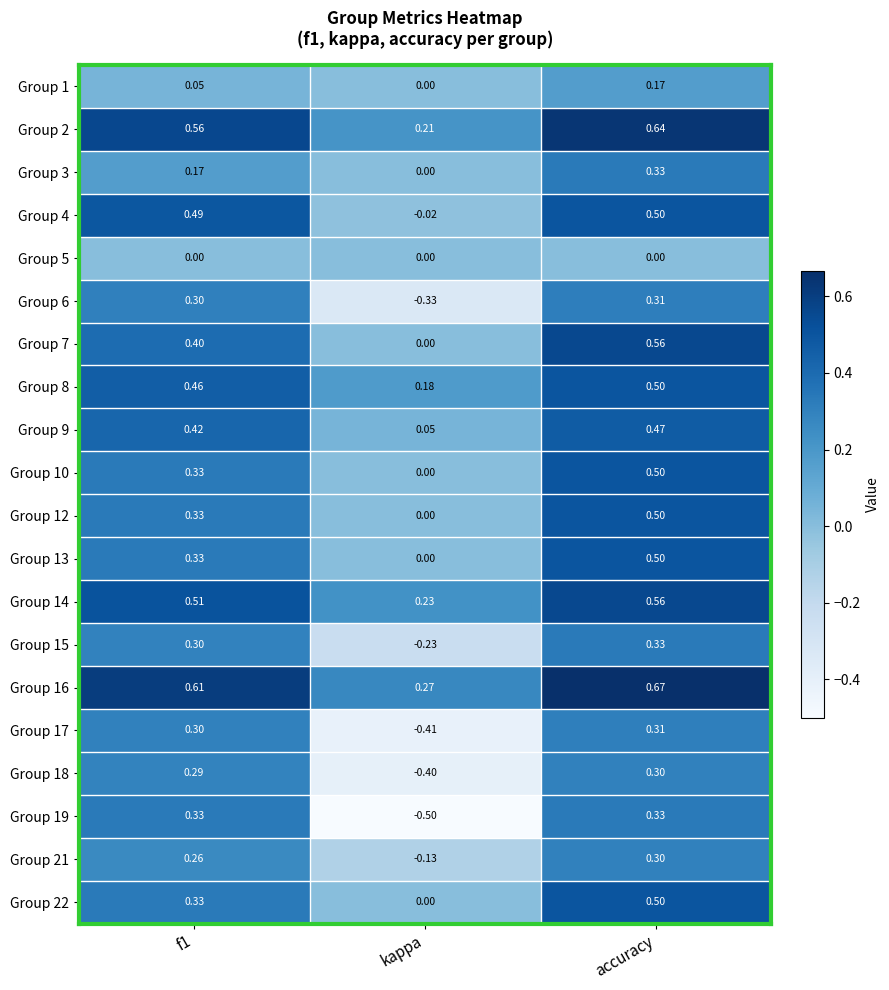

At which label does Group 14 reach its minimum?

kappa